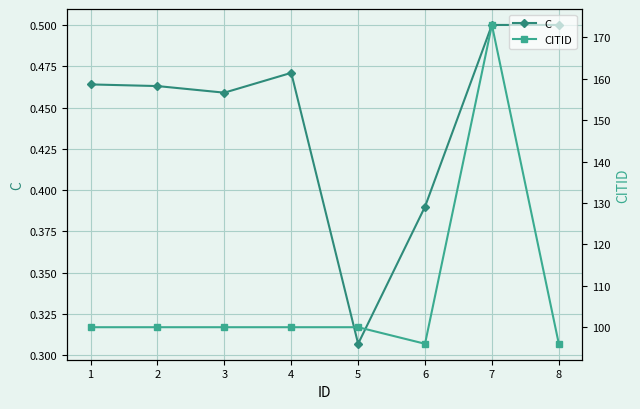

Rank the series by their average value, from highest to lowest.

CITID, C